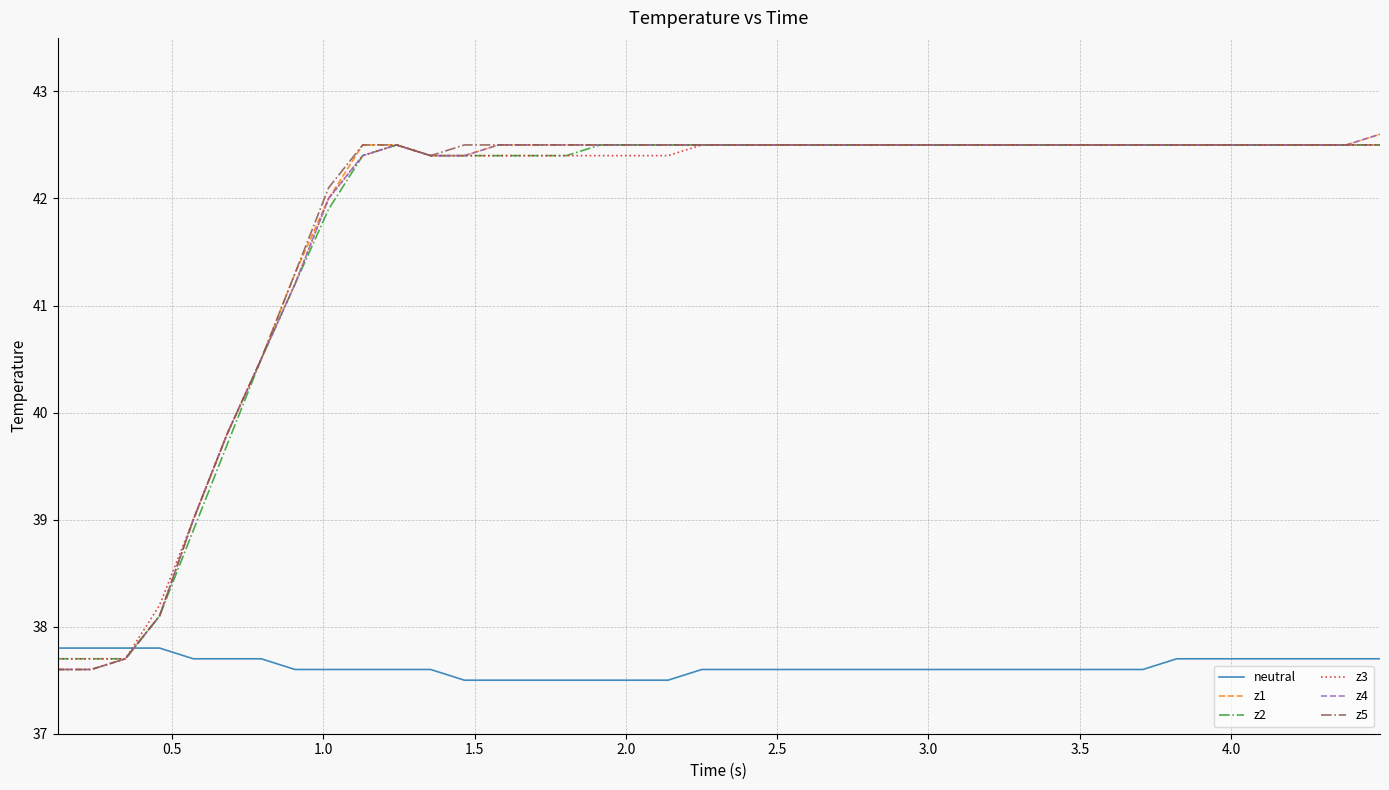

Reading left to right, extract all data points from this chart.

neutral: 37.8	37.8	37.8	37.8	37.7	37.7	37.7	37.6	37.6	37.6	37.6	37.6	37.5	37.5	37.5	37.5	37.5	37.5	37.5	37.6	37.6	37.6	37.6	37.6	37.6	37.6	37.6	37.6	37.6	37.6	37.6	37.6	37.6	37.7	37.7	37.7	37.7	37.7	37.7	37.7
z1: 37.6	37.6	37.7	38.1	39.0	39.8	40.5	41.3	42.0	42.5	42.5	42.4	42.4	42.5	42.5	42.5	42.5	42.5	42.5	42.5	42.5	42.5	42.5	42.5	42.5	42.5	42.5	42.5	42.5	42.5	42.5	42.5	42.5	42.5	42.5	42.5	42.5	42.5	42.5	42.6
z2: 37.7	37.7	37.7	38.1	38.9	39.7	40.5	41.2	41.9	42.4	42.5	42.4	42.4	42.4	42.4	42.4	42.5	42.5	42.5	42.5	42.5	42.5	42.5	42.5	42.5	42.5	42.5	42.5	42.5	42.5	42.5	42.5	42.5	42.5	42.5	42.5	42.5	42.5	42.5	42.5
z3: 37.7	37.7	37.7	38.2	39.0	39.8	40.5	41.2	42.0	42.4	42.5	42.4	42.4	42.4	42.4	42.4	42.4	42.4	42.4	42.5	42.5	42.5	42.5	42.5	42.5	42.5	42.5	42.5	42.5	42.5	42.5	42.5	42.5	42.5	42.5	42.5	42.5	42.5	42.5	42.5
z4: 37.6	37.6	37.7	38.1	39.0	39.8	40.5	41.2	42.0	42.4	42.5	42.4	42.4	42.5	42.5	42.5	42.5	42.5	42.5	42.5	42.5	42.5	42.5	42.5	42.5	42.5	42.5	42.5	42.5	42.5	42.5	42.5	42.5	42.5	42.5	42.5	42.5	42.5	42.5	42.6
z5: 37.6	37.6	37.7	38.1	39.0	39.8	40.5	41.3	42.1	42.5	42.5	42.4	42.5	42.5	42.5	42.5	42.5	42.5	42.5	42.5	42.5	42.5	42.5	42.5	42.5	42.5	42.5	42.5	42.5	42.5	42.5	42.5	42.5	42.5	42.5	42.5	42.5	42.5	42.5	42.5